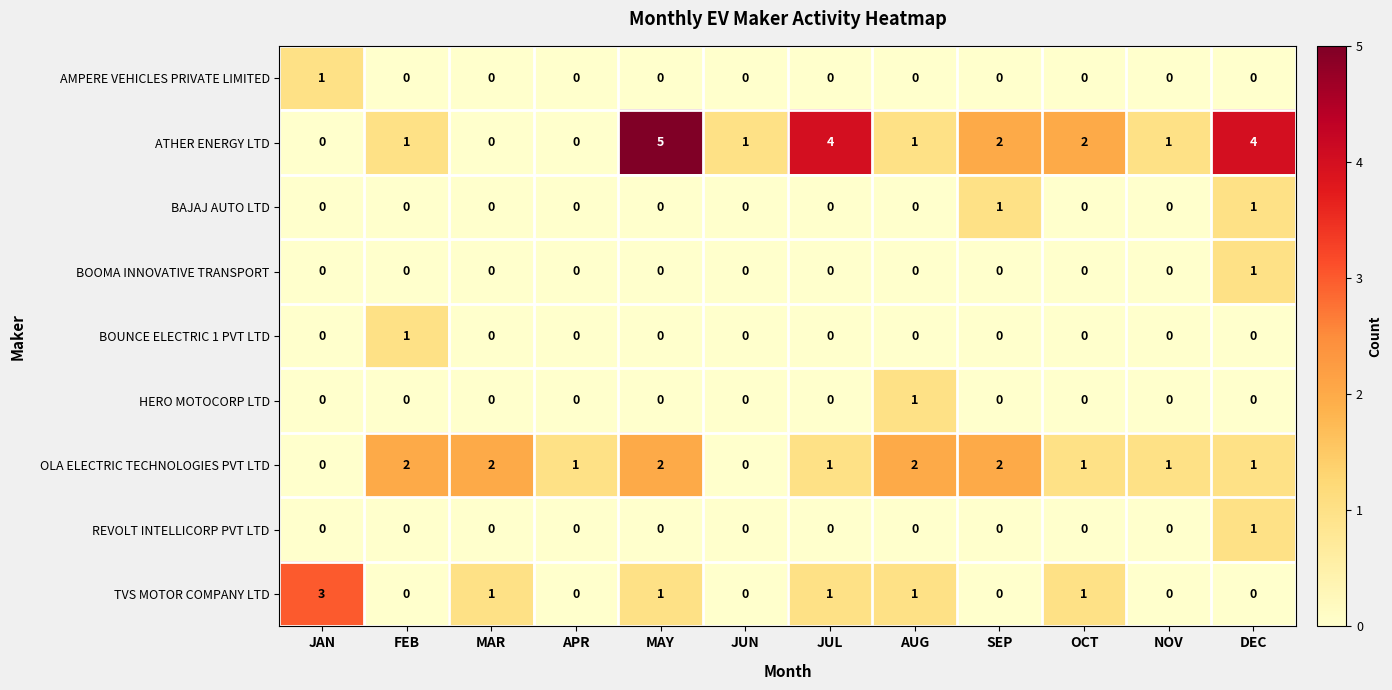

Count the TVS MOTOR COMPANY LTD values in the range 0 to 1.

11